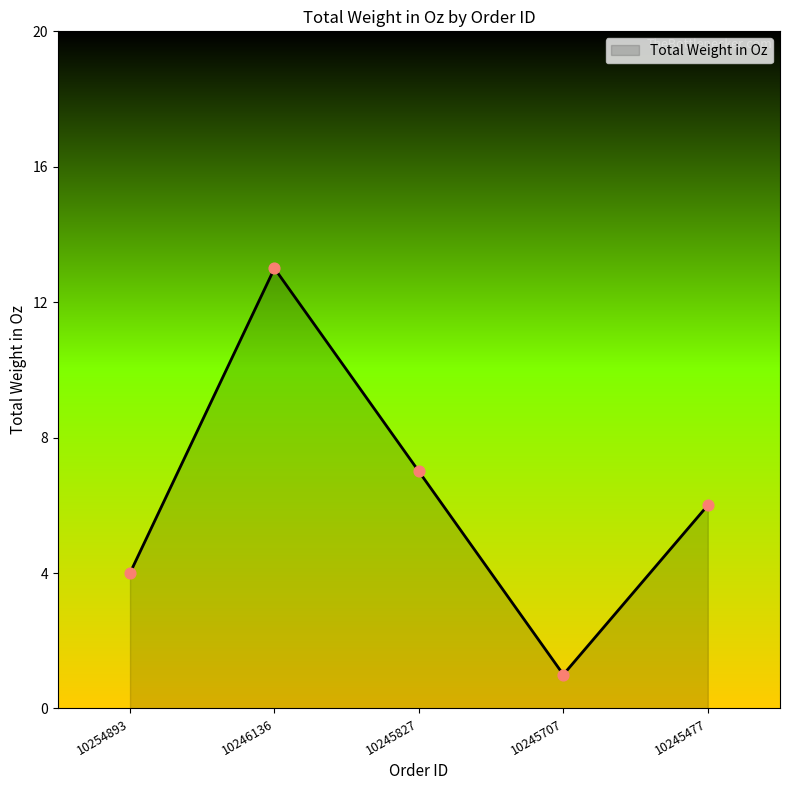

What is the change in value from 10246136 to 10245707?

-12